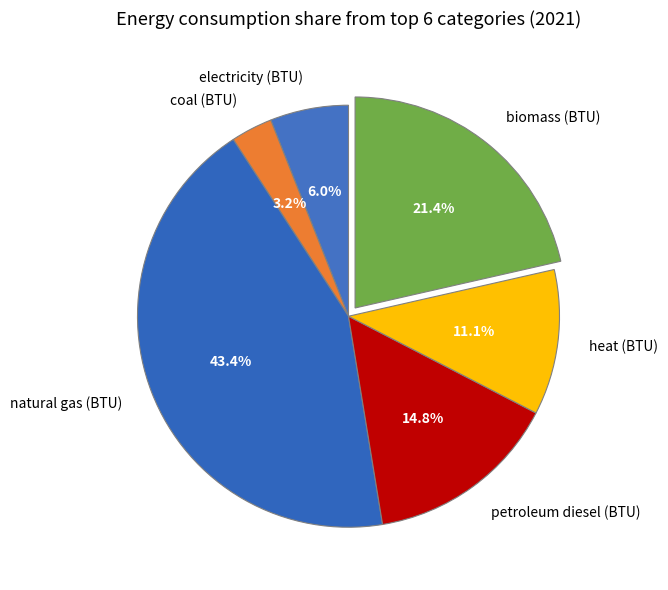

True or false: biomass (BTU) accounts for 32% of the total.

False